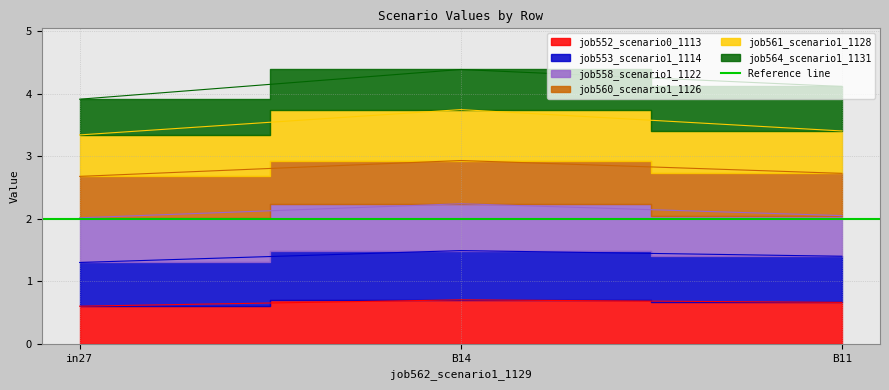

Is it true that job561_scenario1_1128 equals 0.6 at B14?

False